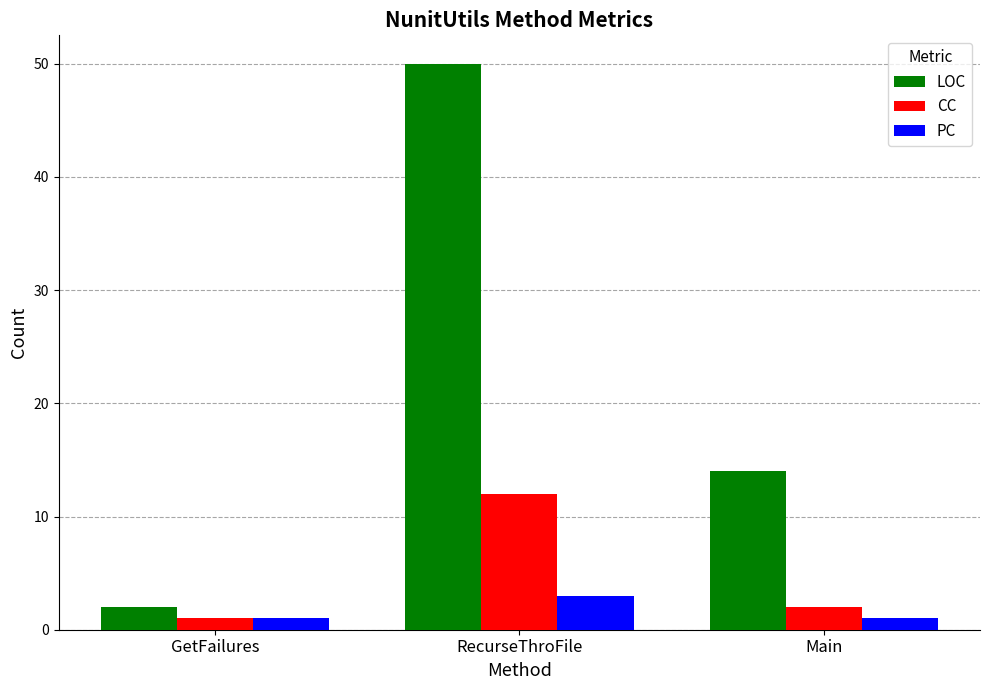

What is the average value of the LOC series?

22